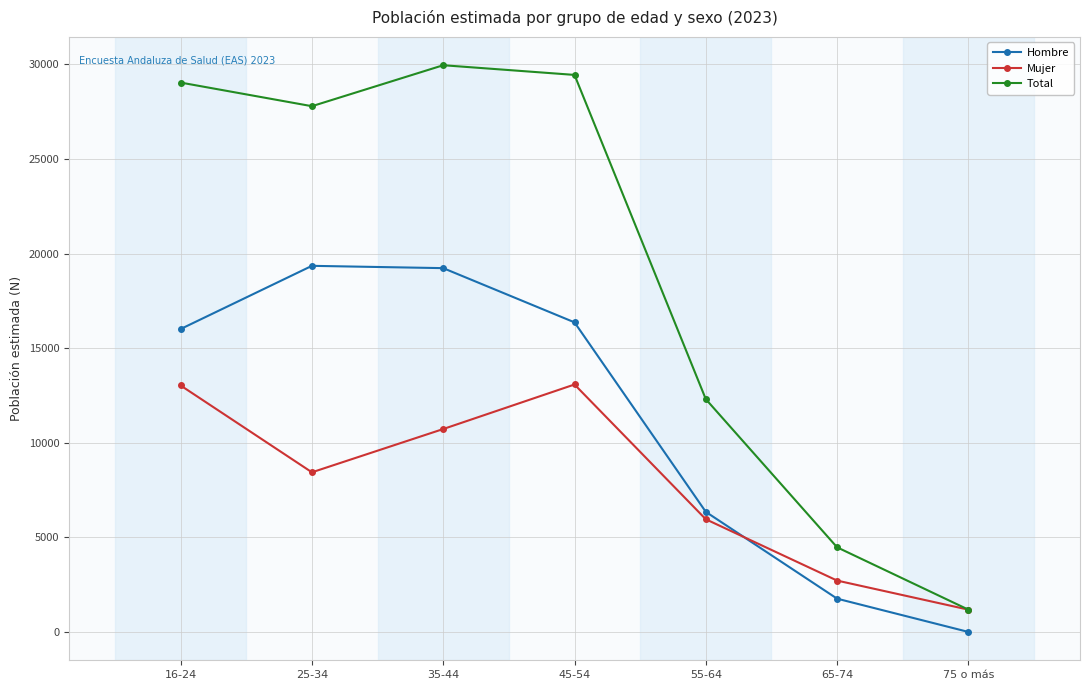

Where is the first local maximum for Mujer?

45-54